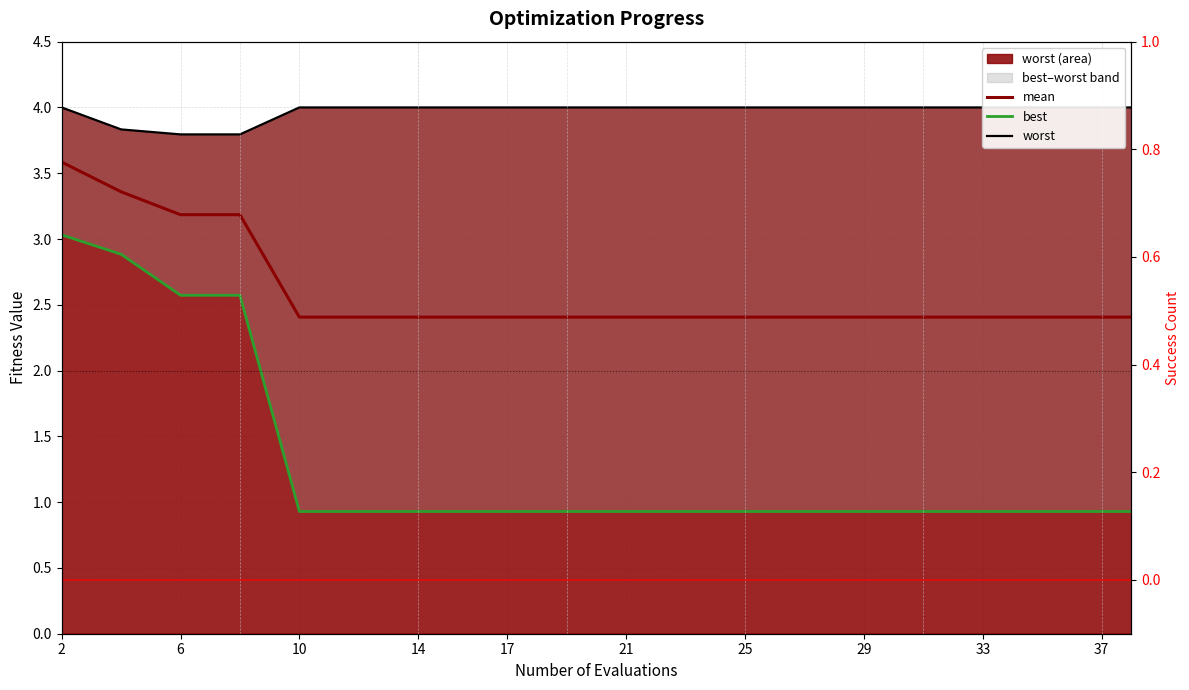

Which series has the largest range (max minus min)?

best